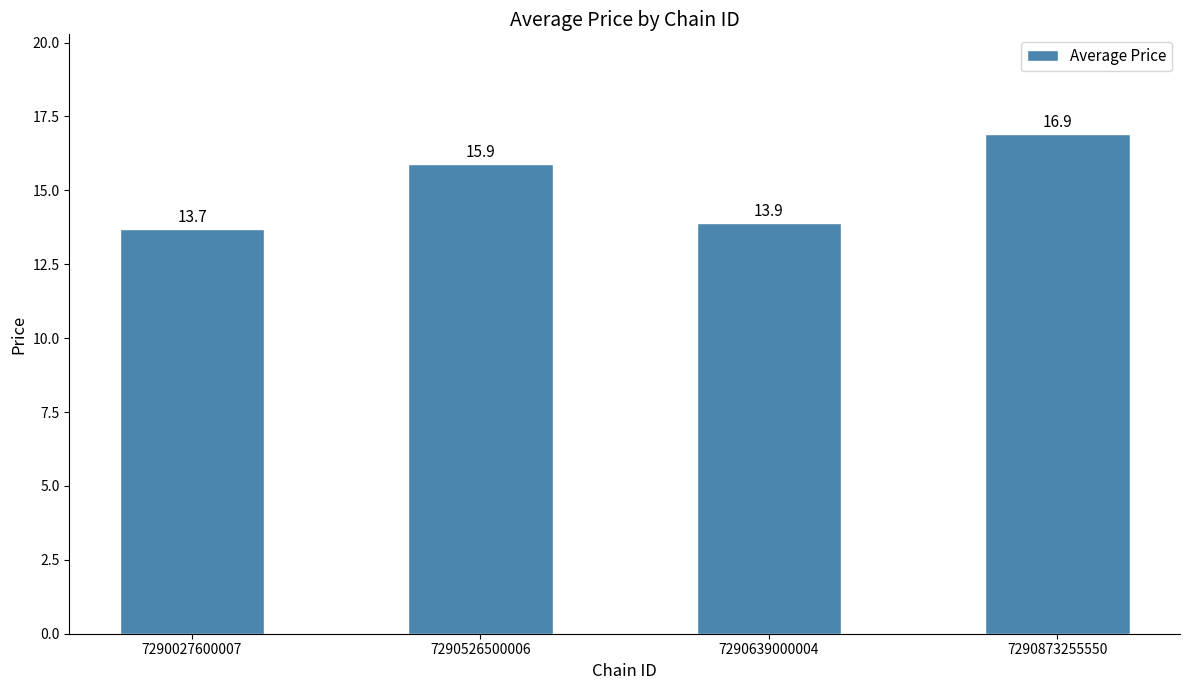

Reading left to right, extract all data points from this chart.

13.7	15.9	13.9	16.9